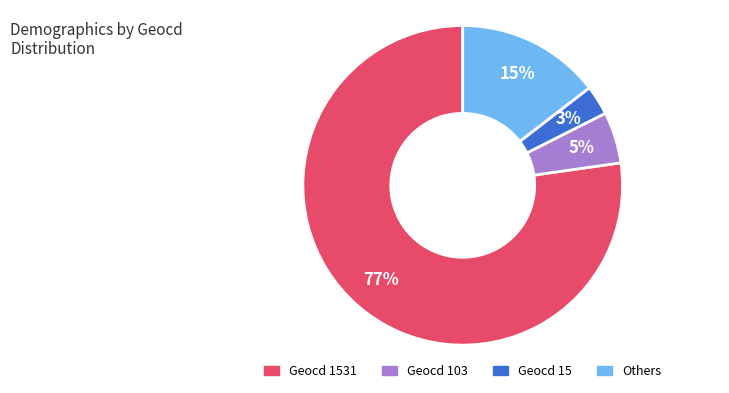

Combined, do Geocd 15 and Geocd 103 account for over 50%?

No